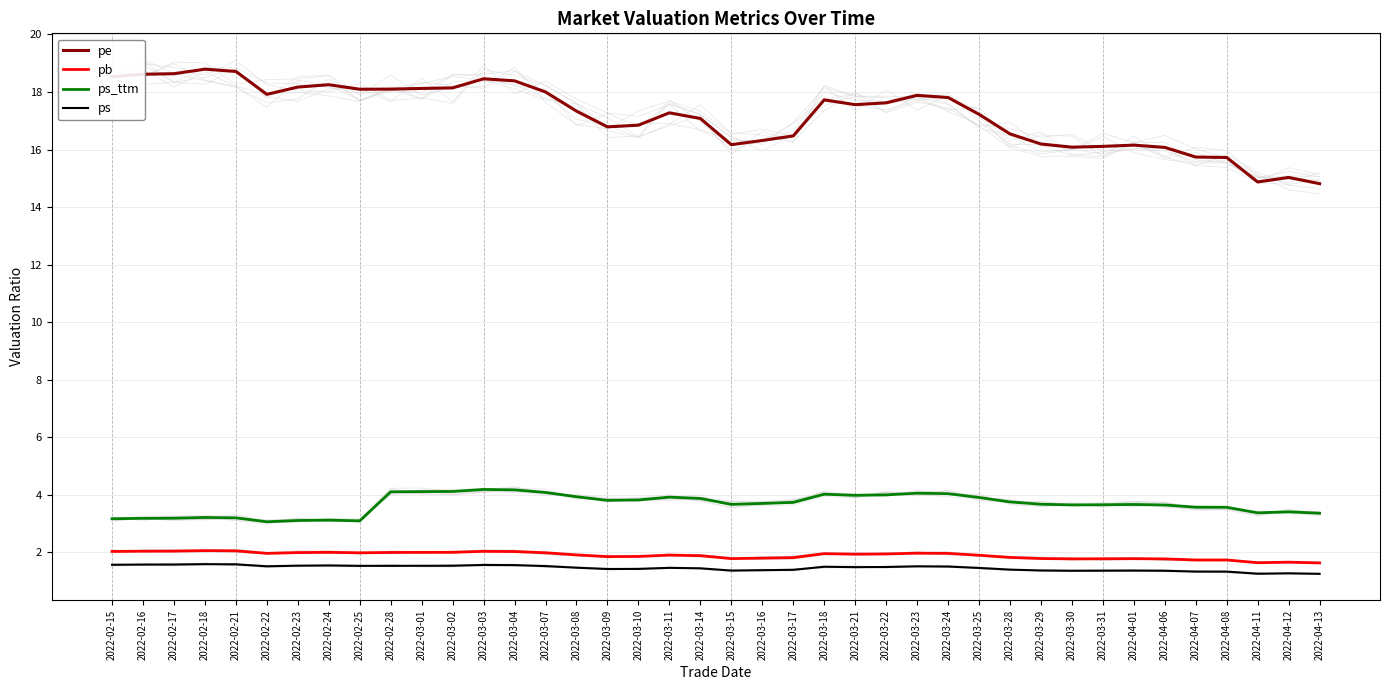

True or false: ps and ps_ttm cross at least once.

False